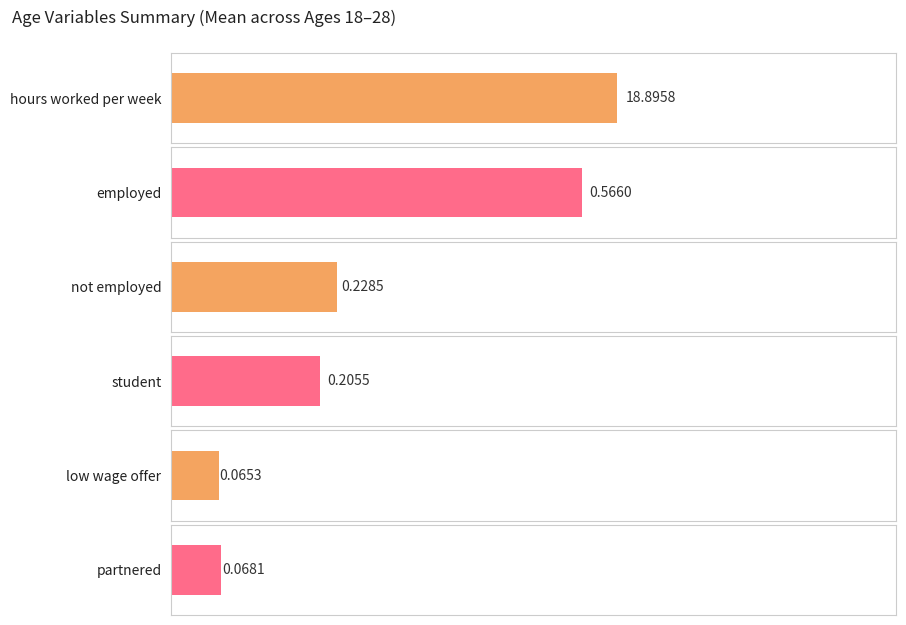

What is the difference between the highest and lowest values at 24?

18.9